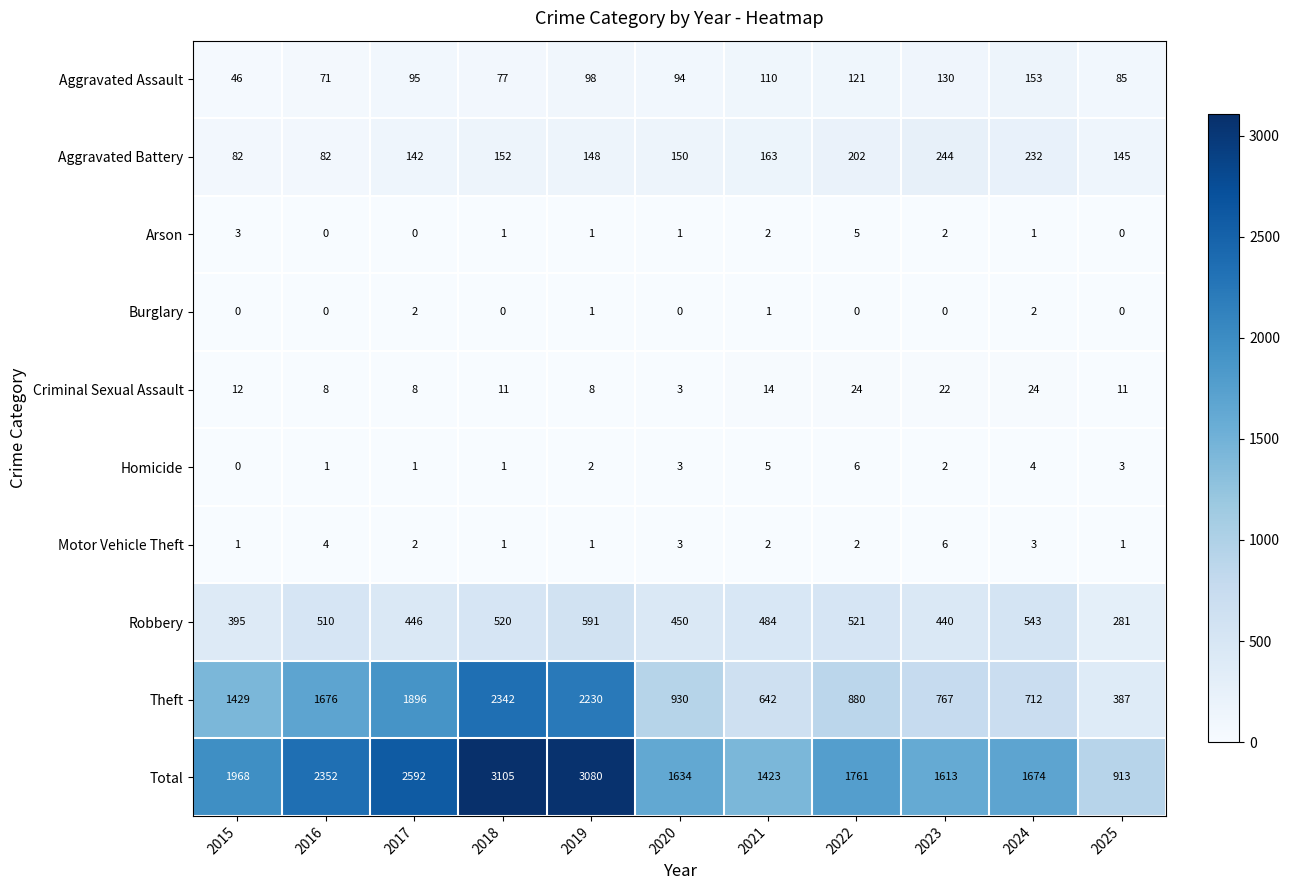

What is the average value of the Robbery series?

471